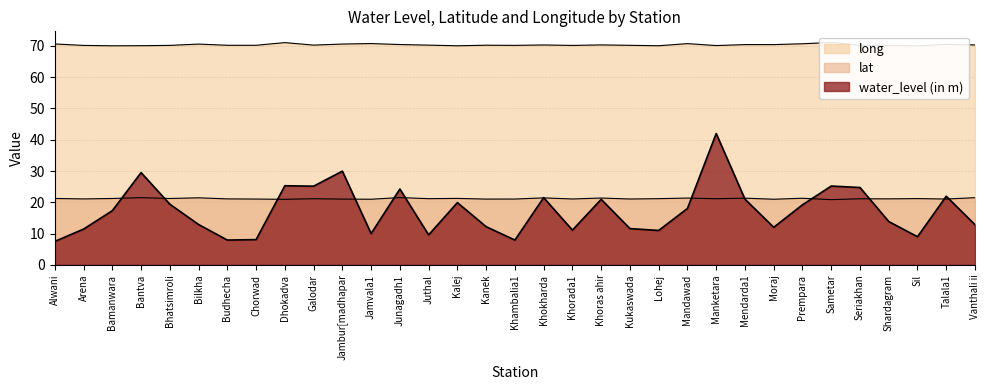

Reading right to left, list all the values displayed in this chart.

water_level (in m): 12.8	21.9	9.0	13.8	24.7	25.2	19.2	12.0	21.0	42.0	18.0	11.0	11.6	20.9	11.1	21.5	7.9	12.2	19.9	9.6	24.2	10.0	30.0	25.2	25.3	8.1	7.9	12.9	19.4	29.5	17.3	11.4	7.5
lat: 21.5	21.1	21.2	21.1	21.1	20.9	21.3	21.0	21.3	21.1	21.4	21.2	21.1	21.4	21.1	21.4	21.0	21.0	21.2	21.2	21.5	21.0	21.0	21.1	21.0	21.0	21.1	21.4	21.2	21.5	21.2	21.1	21.2
long: 70.3	70.5	70.0	70.2	70.2	71.1	70.7	70.4	70.4	70.1	70.7	70.1	70.2	70.3	70.2	70.3	70.2	70.2	70.1	70.3	70.5	70.8	70.6	70.3	71.1	70.2	70.2	70.6	70.2	70.1	70.1	70.2	70.6